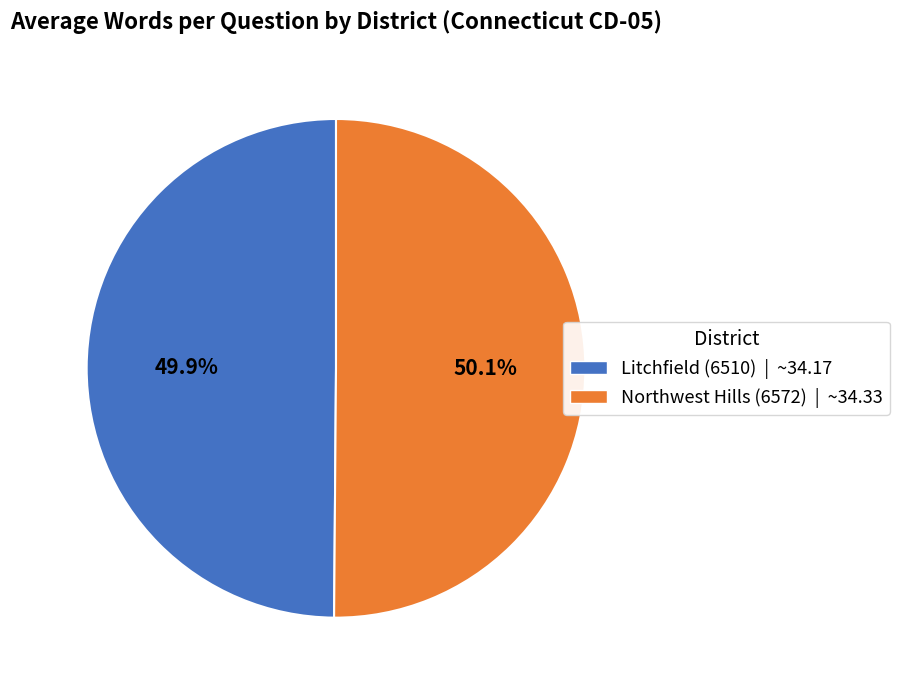

To the nearest percent, what percentage of the pie is Northwest Hills (6572)?

50%